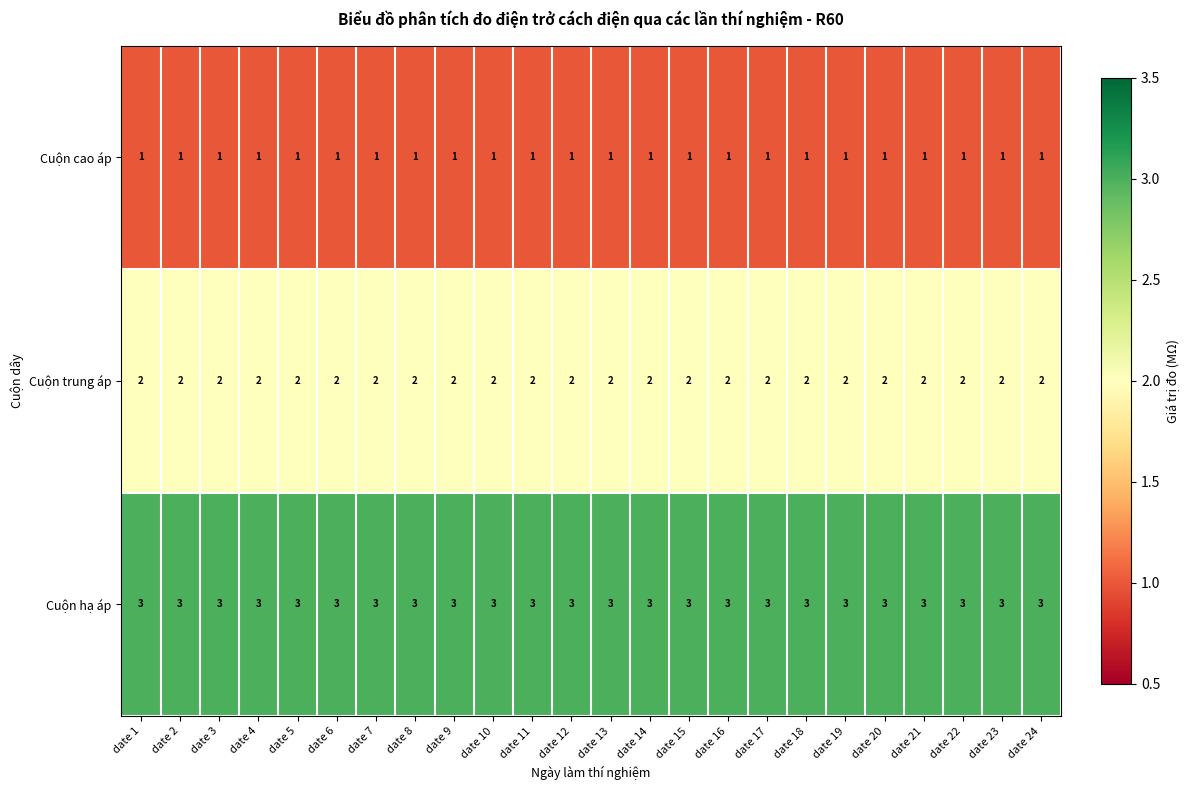

What is the total value across all series at date 15?

6